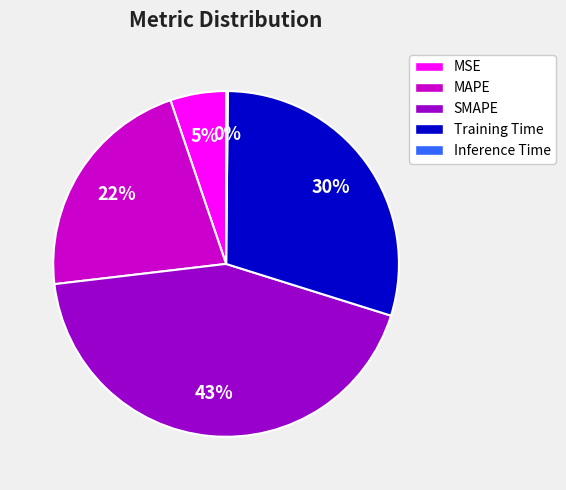

To the nearest percent, what is the difference between the largest and smallest slice percentages?

43%